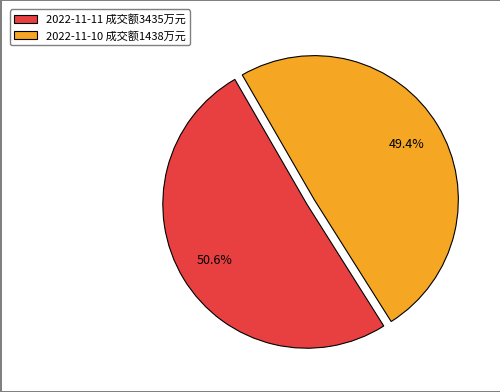

Rank the categories by value from lowest to highest.

2022-11-10 成交额1438万元, 2022-11-11 成交额3435万元